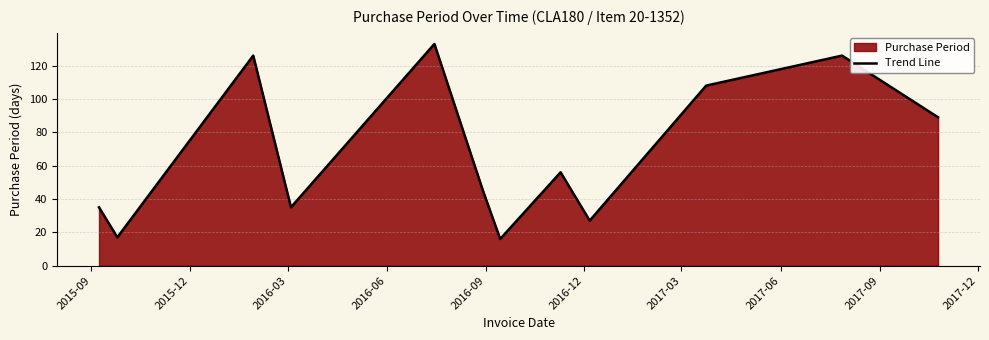

What is the difference between the maximum and minimum values?

117